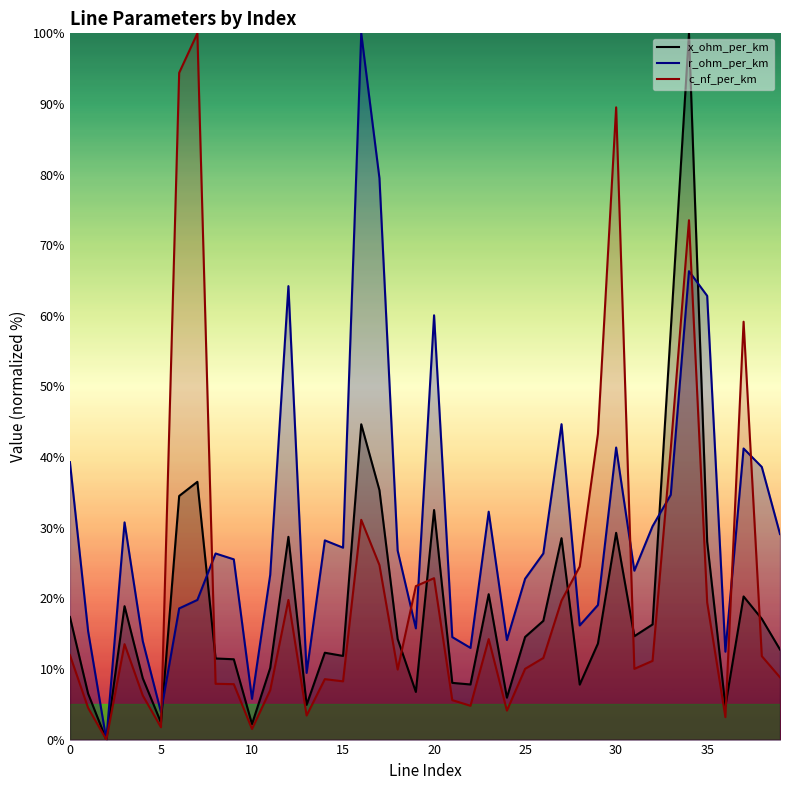

At how many categories does at least one series exceed 97?

3